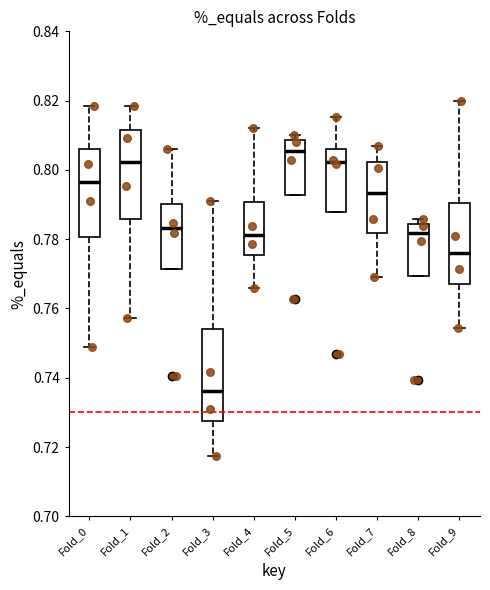

Which box has the highest median line?

Fold_5